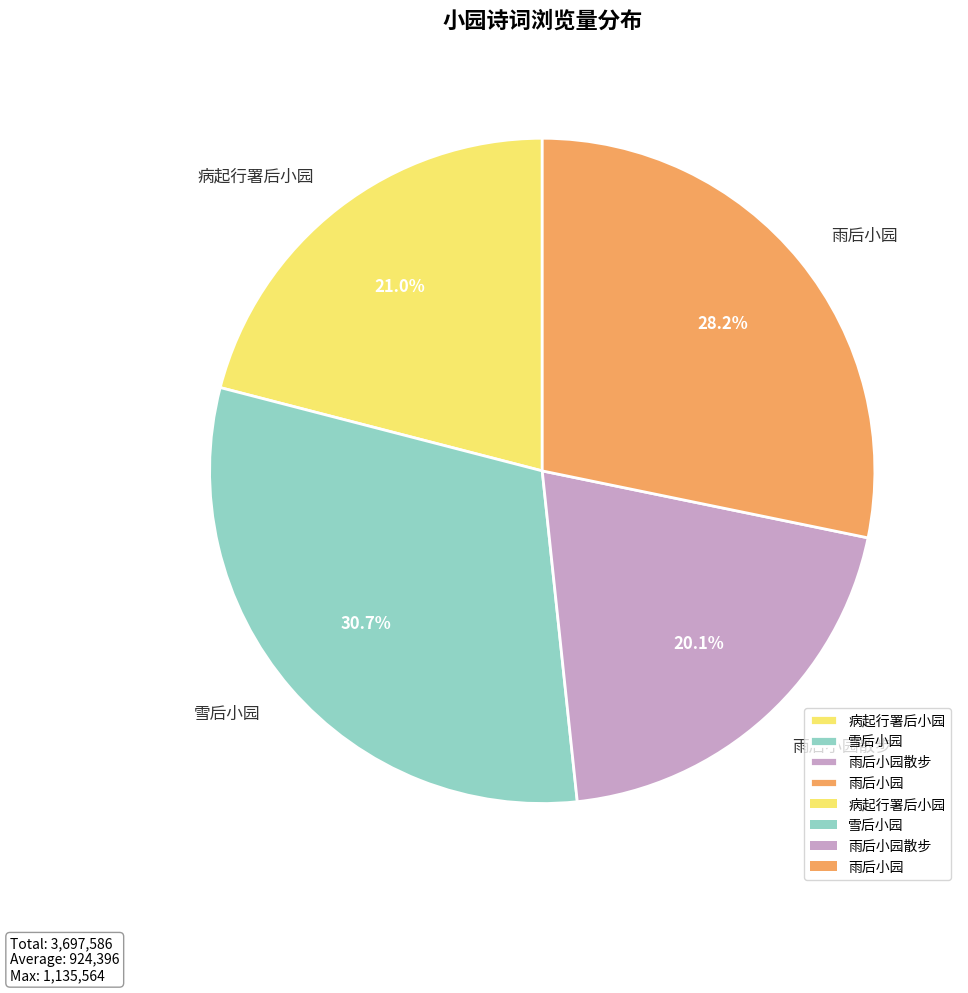

What portion of the pie excludes 雨后小园散步?

79.9%